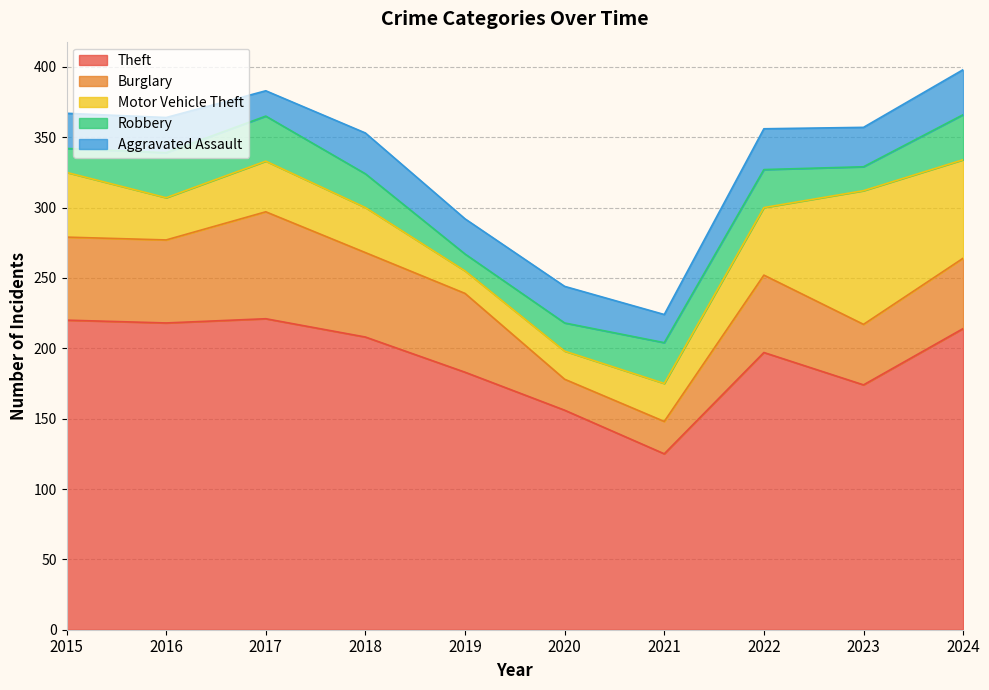

True or false: Aggravated Assault and Theft intersect in this chart.

False